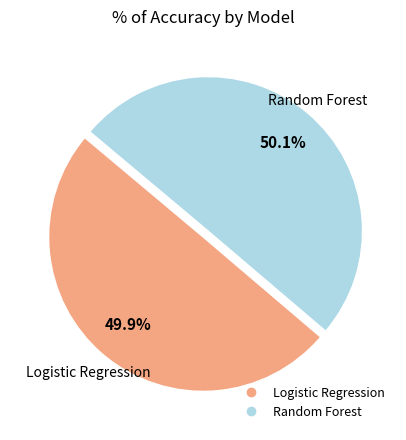

Is there any slice that represents more than half of the pie?

Yes